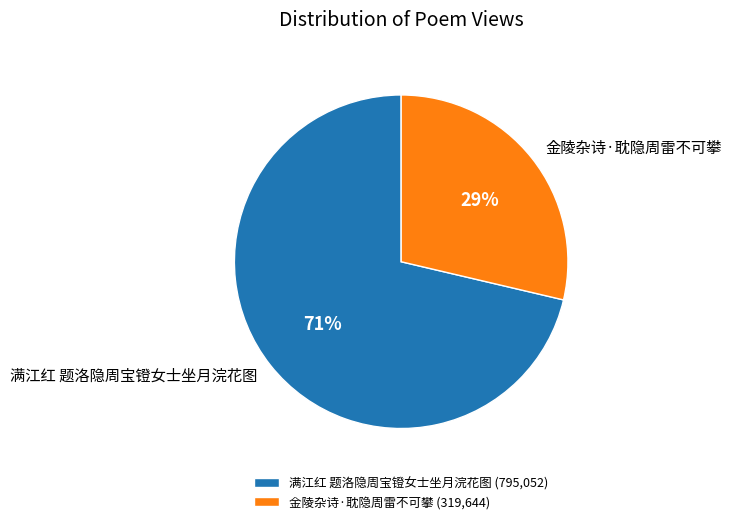

Rank the categories by value from highest to lowest.

满江红 题洛隐周宝镫女士坐月浣花图, 金陵杂诗·耽隐周雷不可攀